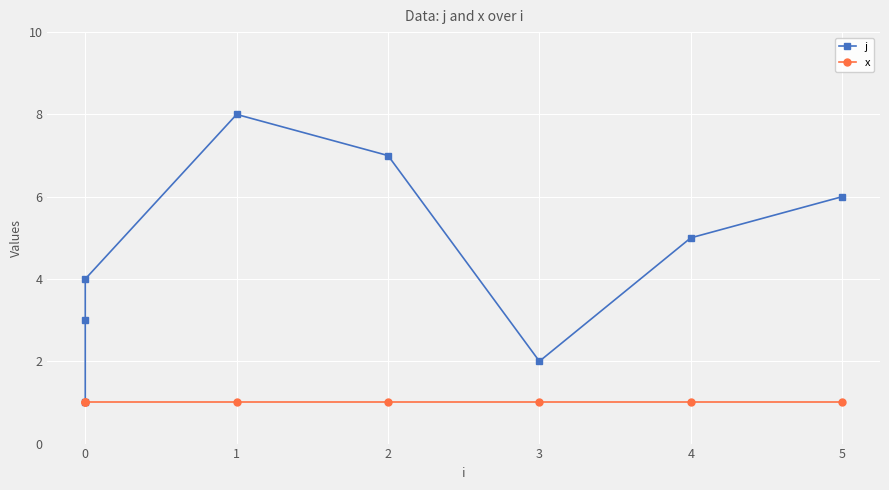

The value of x at 0 is 1. True or false?

False